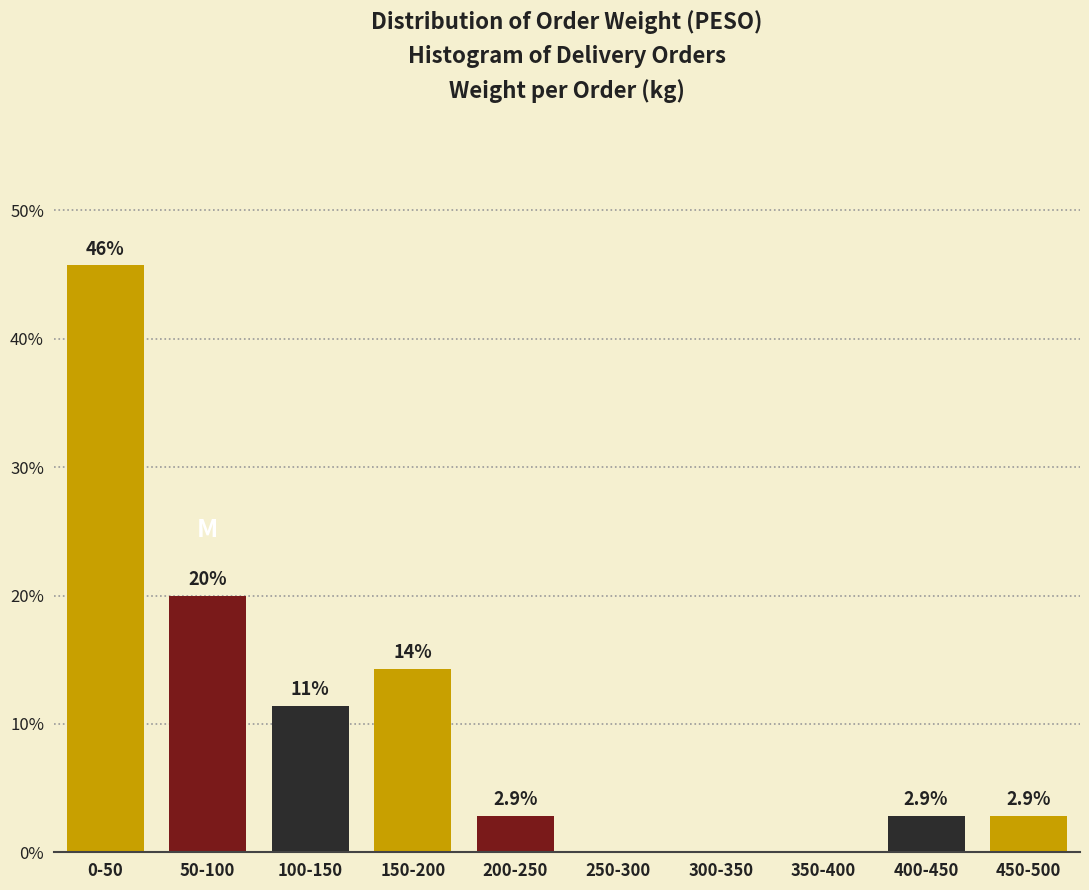

Where is the data nearest to the value 22?

50-100